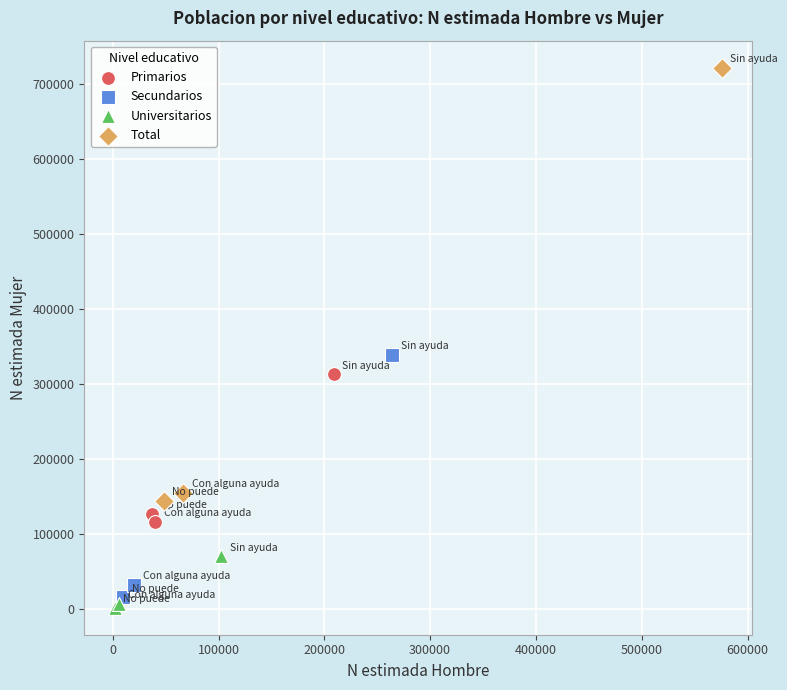

Which series reaches the maximum Y coordinate?

Total